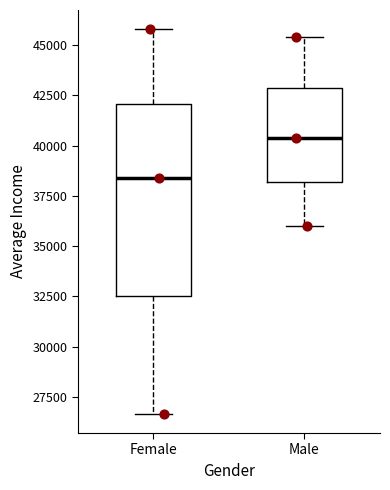

Reading left to right, transcribe this box plot: for each box, give where its median line is, the range the box spans, and where its two whiskers end, as read against the y-axis. The values are not printed on the chart, so give them approximately, as read against the axis.

Female: median 38500, box 32500 to 42000, whiskers 26500 to 46000
Male: median 40500, box 38000 to 43000, whiskers 36000 to 45500